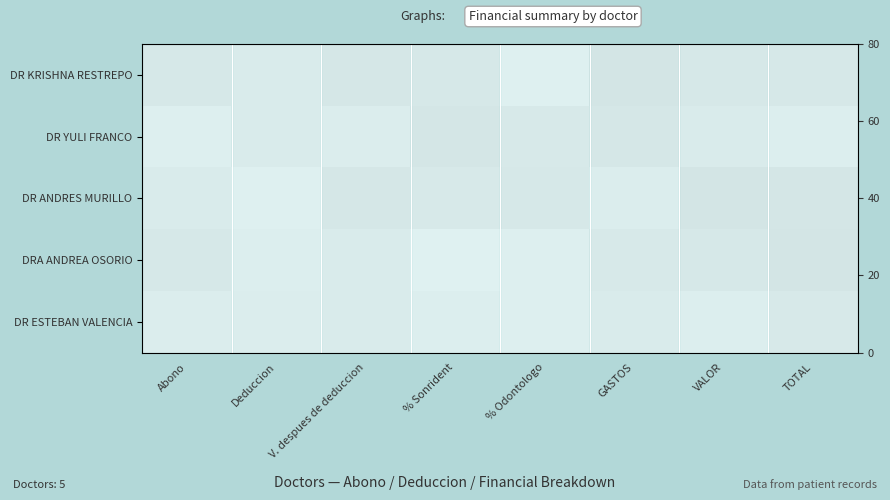

At how many categories does at least one series exceed 2?

8